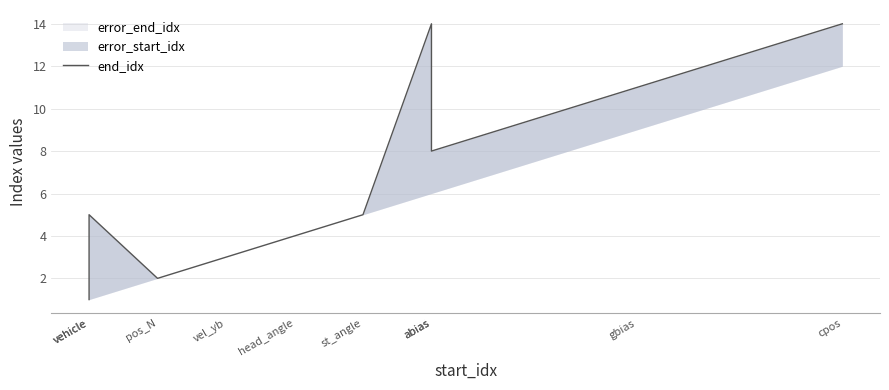

How many lines are shown in the chart?

1